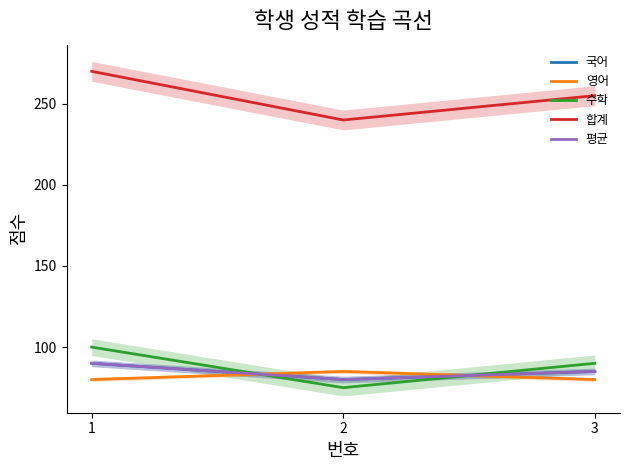

Between 1 and 3, which series saw the biggest shift?

합계